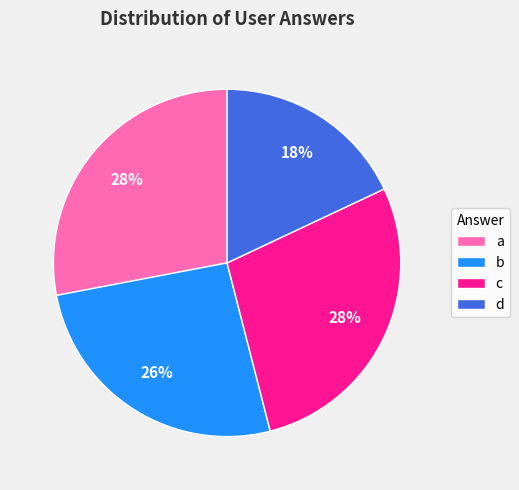

Is the sum of b and a greater than half?

Yes